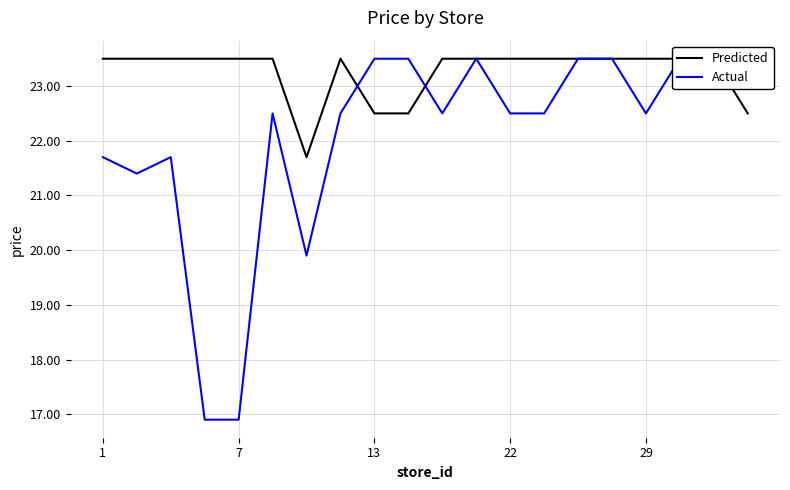

True or false: Actual and Predicted cross at least once.

True